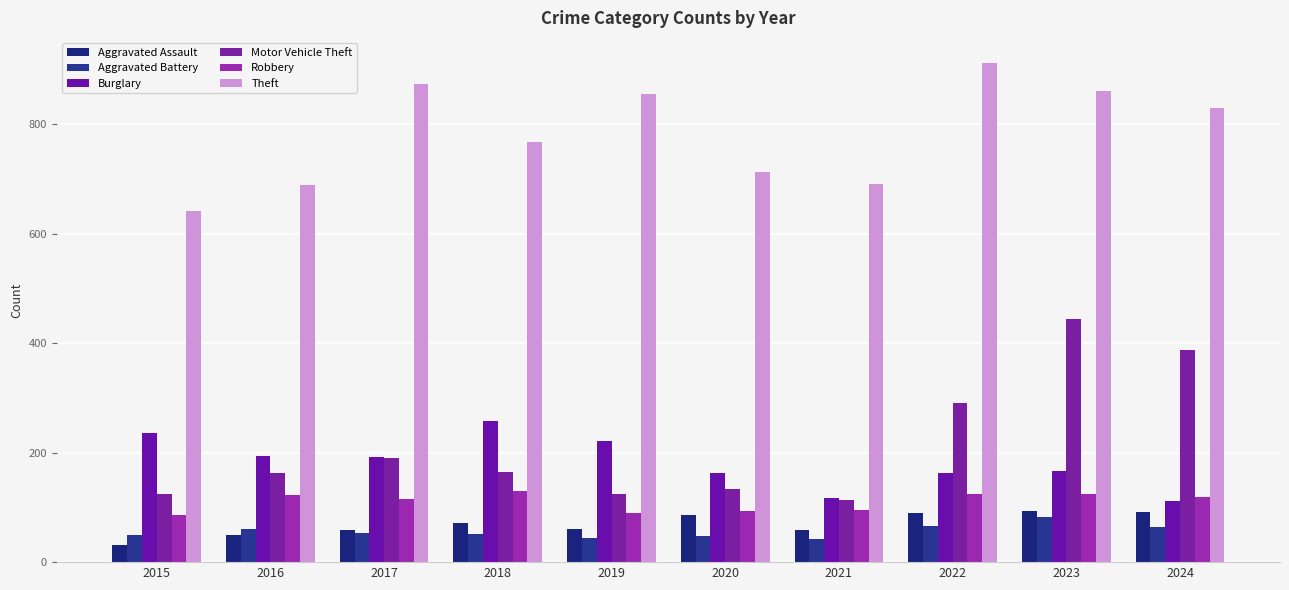

Is the value of Theft at 2021 greater than the value of Motor Vehicle Theft at 2023?

Yes